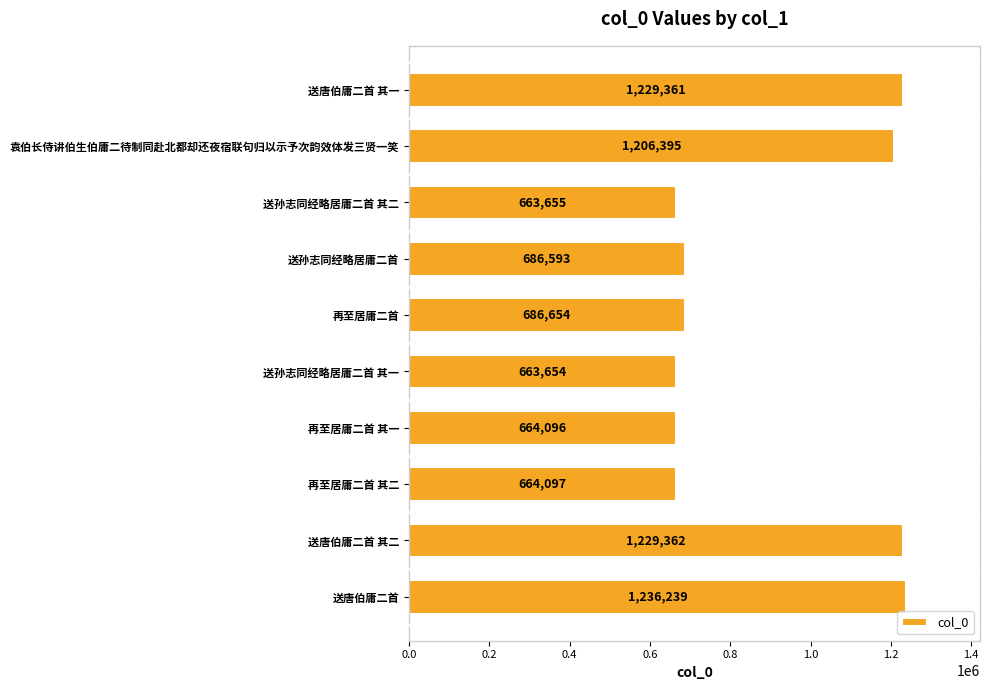

Reading top to bottom, what are all the values shown in this chart?

送唐伯庸二首 其一=1229361	袁伯长侍讲伯生伯庸二待制同赴北都却还夜宿联句归以示予次韵效体发三贤一笑=1206395	送孙志同经略居庸二首 其二=663655	送孙志同经略居庸二首=686593	再至居庸二首=686654	送孙志同经略居庸二首 其一=663654	再至居庸二首 其一=664096	再至居庸二首 其二=664097	送唐伯庸二首 其二=1229362	送唐伯庸二首=1236239